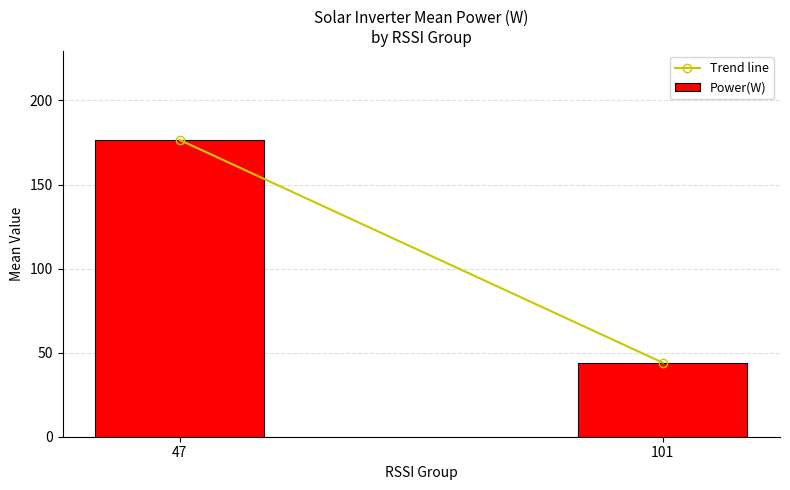

How many bars are there in total?

2